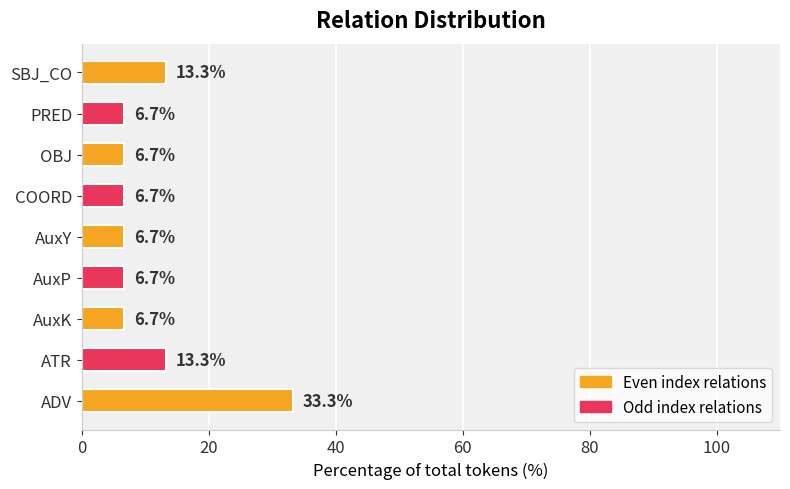

What is the ratio of the value at ATR to the value at AuxK?

2.0